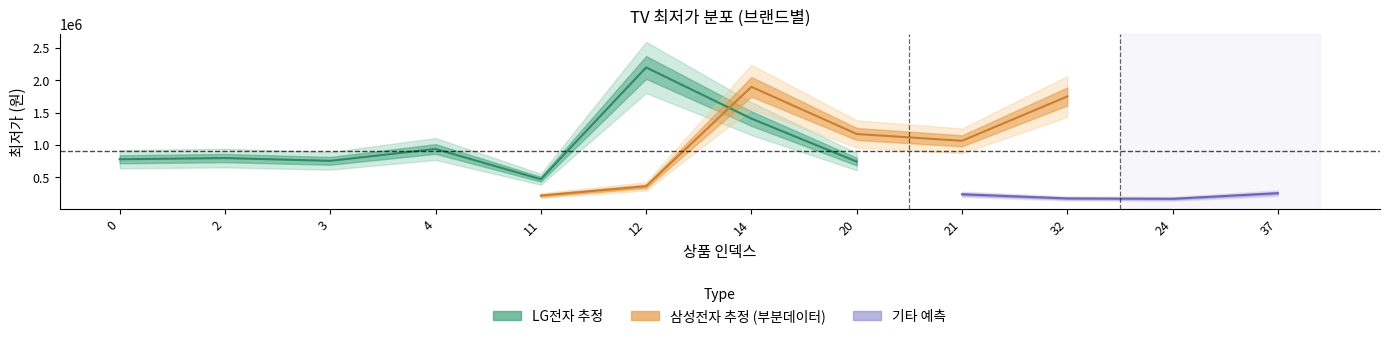

Where is the first local minimum for LG전자_최저가?

3